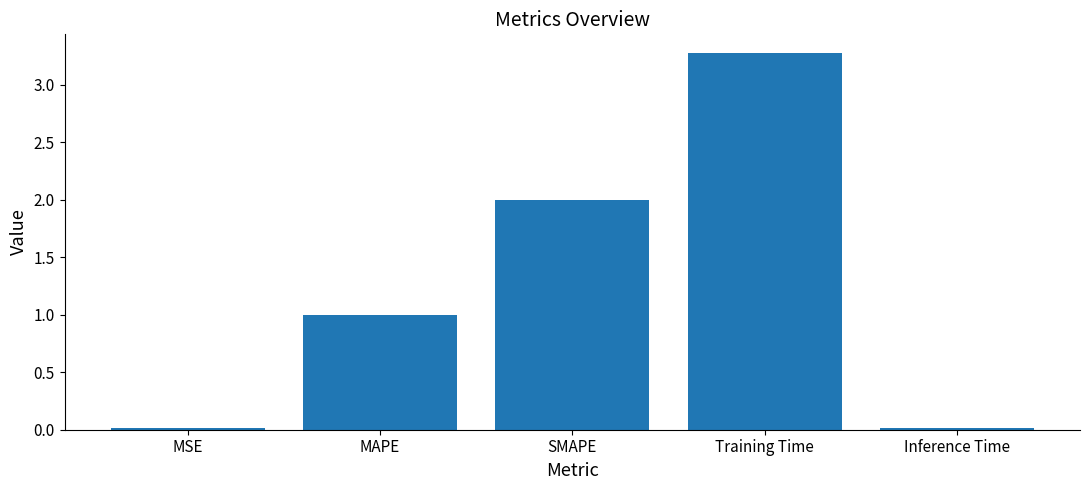

Which label corresponds to the largest value in the chart?

Training Time